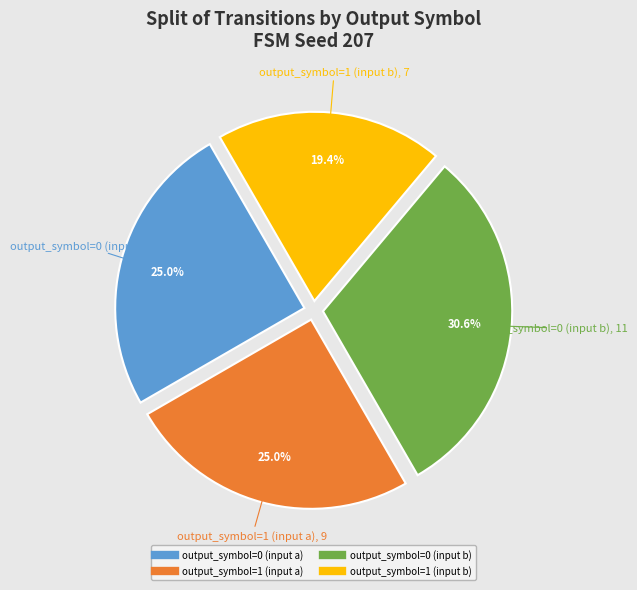

What is the ratio of the value at output_symbol=1 (input a) to the value at output_symbol=0 (input b)?

0.8